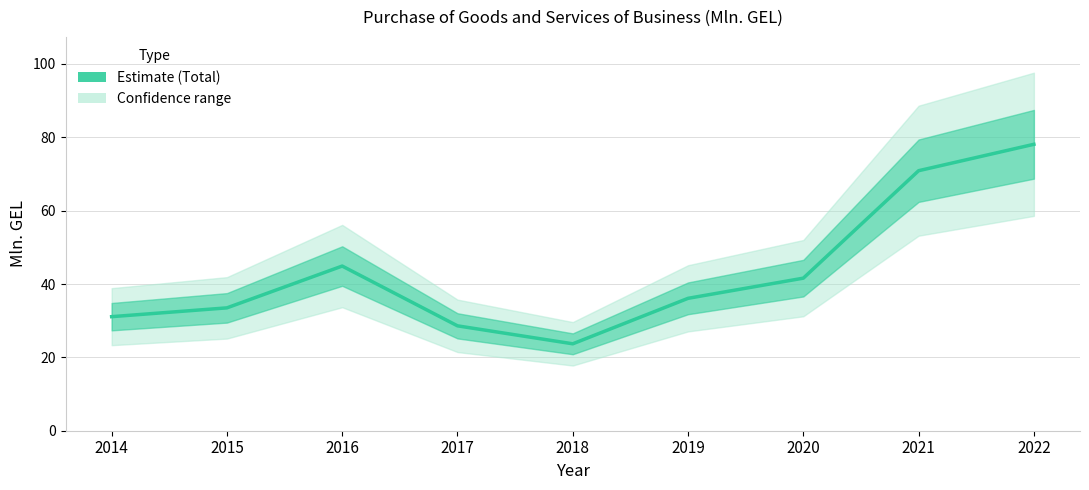

The chart shows a value of 7.3 at 2014. True or false?

False